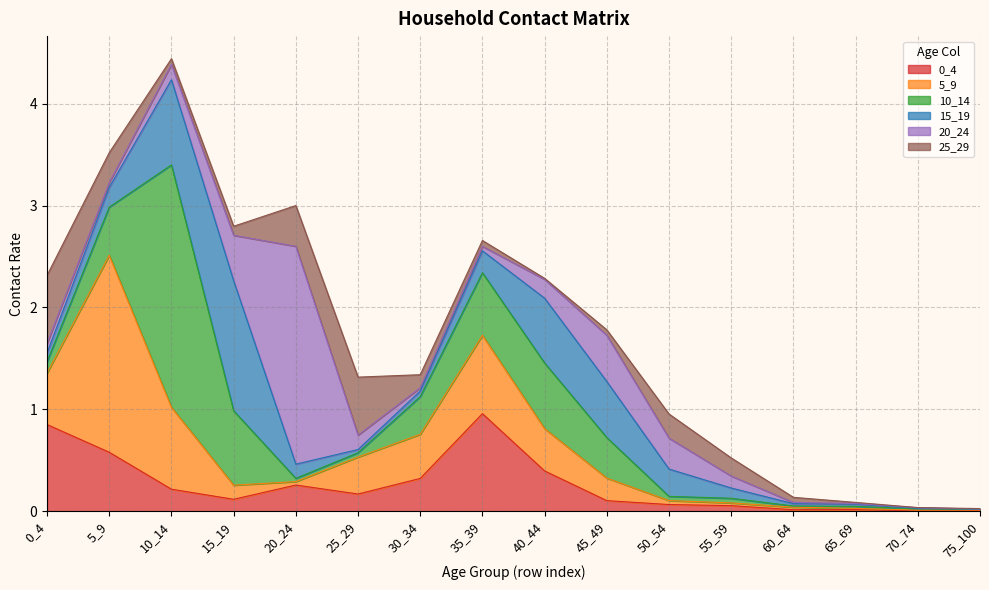

Rank the series at 35_39 from highest to lowest value.

0_4, 5_9, 10_14, 15_19, 25_29, 20_24